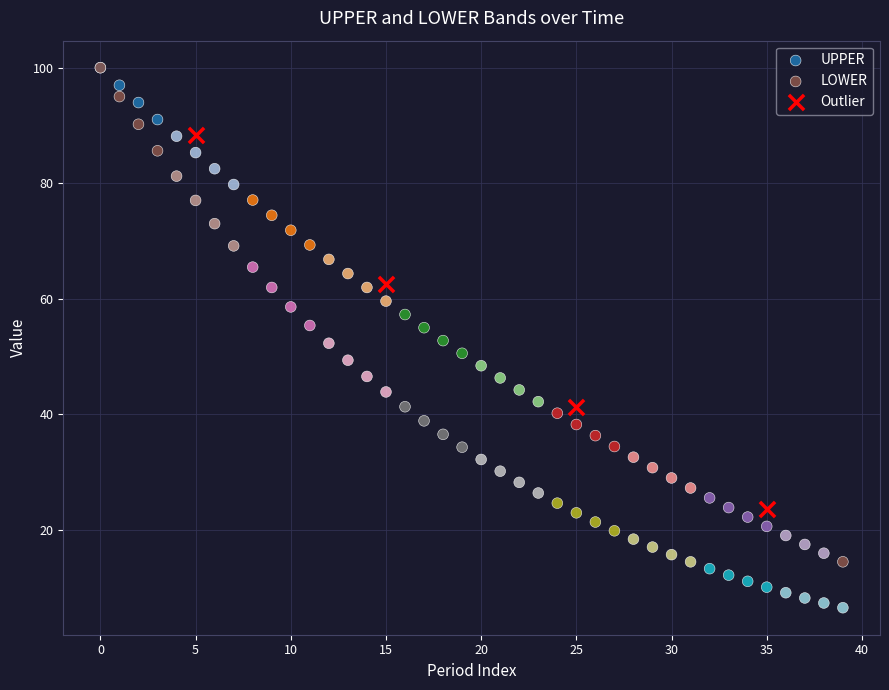

What are all the series names shown in the legend?

UPPER, LOWER, Outlier